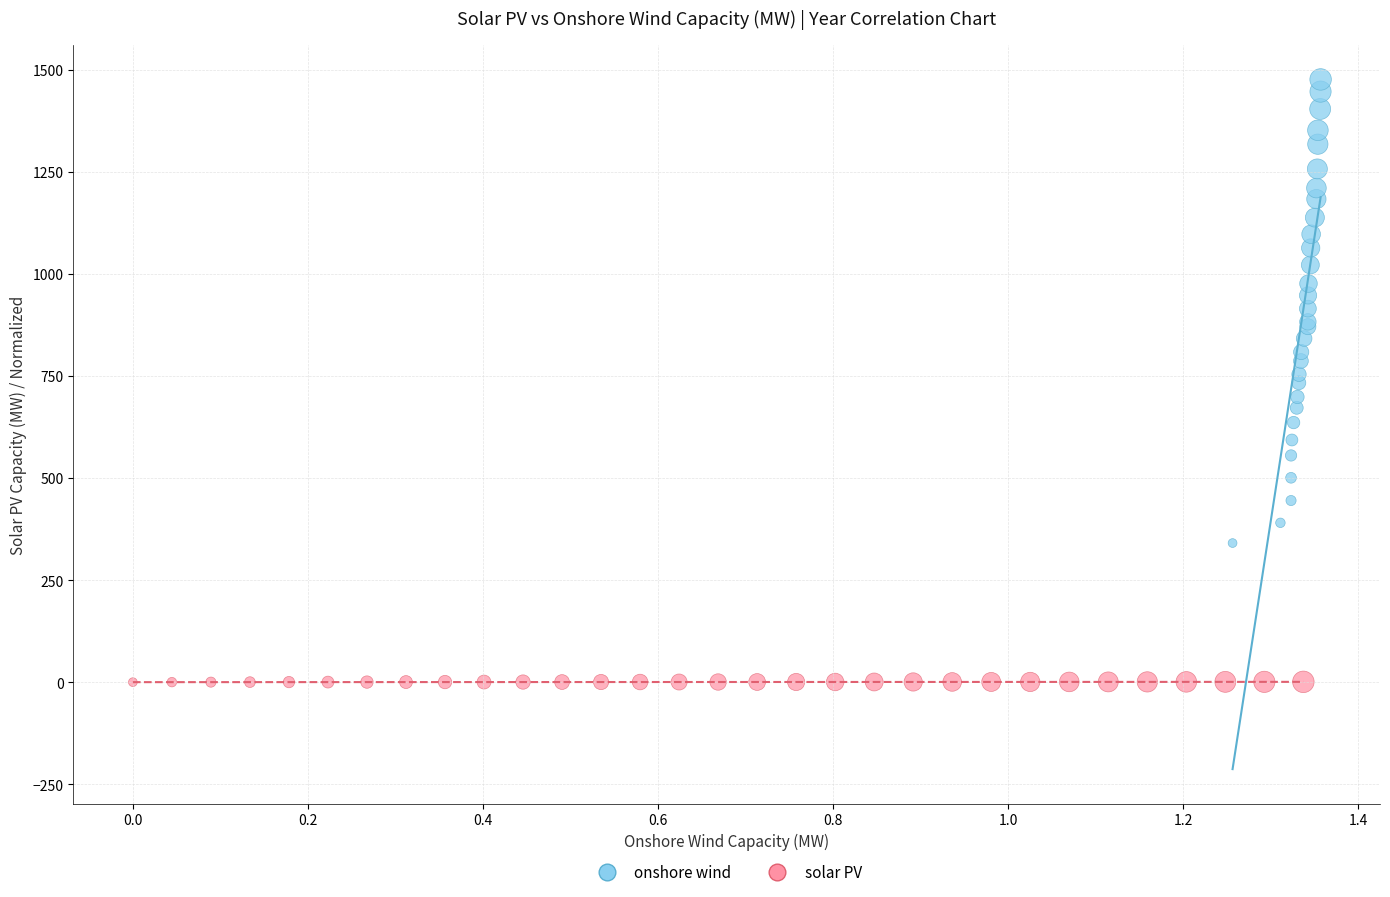

Which series reaches the maximum Y coordinate?

onshore wind